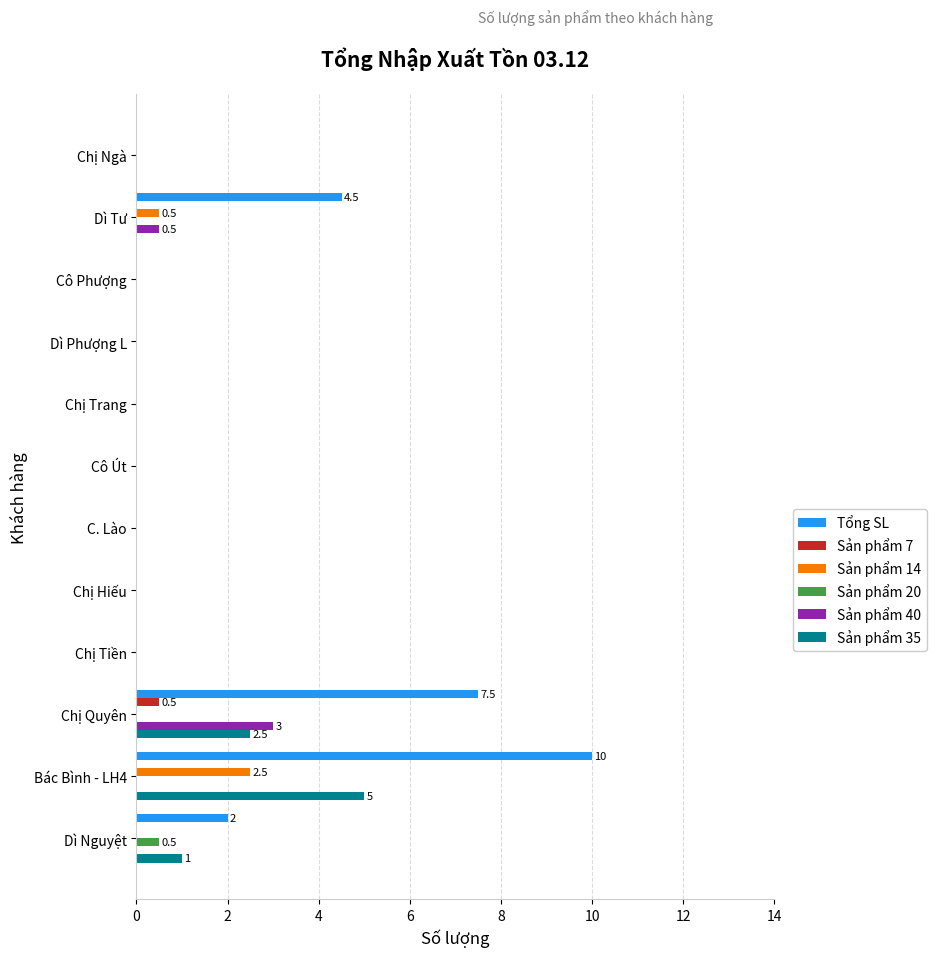

Which series has the largest range (max minus min)?

Tổng SL